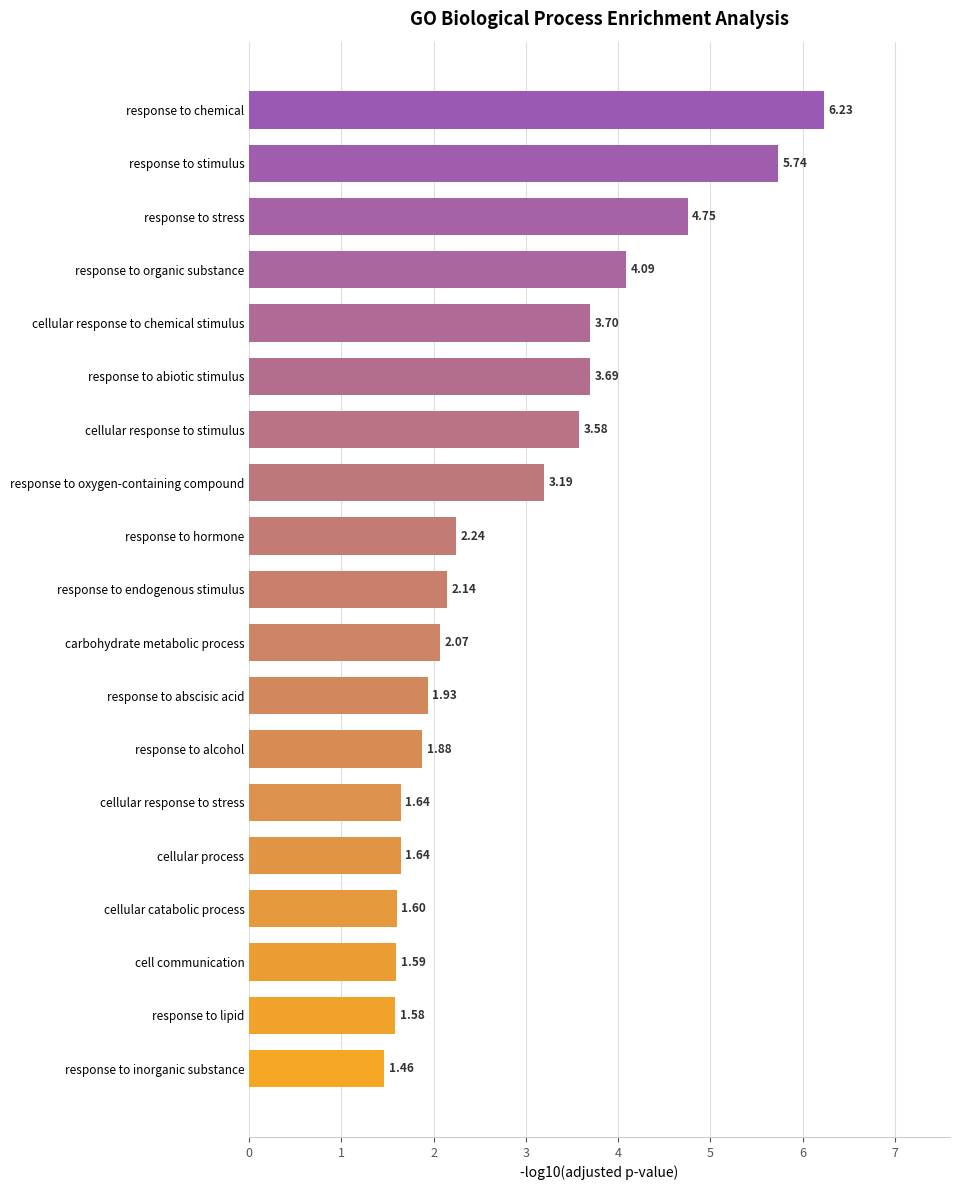

Which label corresponds to the smallest value in the chart?

response to inorganic substance